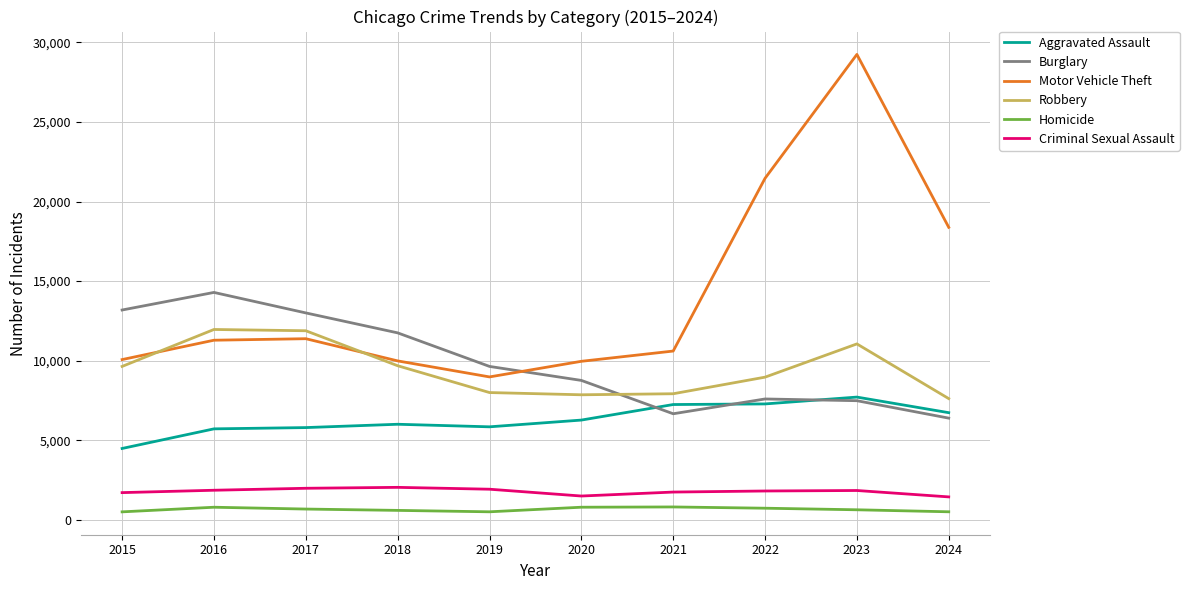

What is the difference between the second highest and minimum values in the Robbery series?

4266